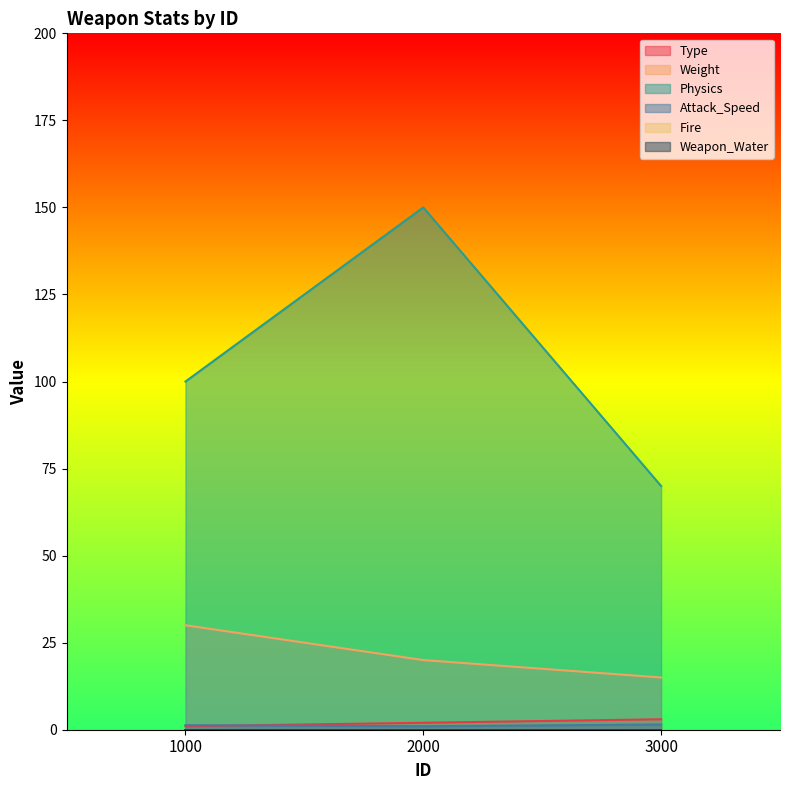

How many lines are shown in the chart?

6